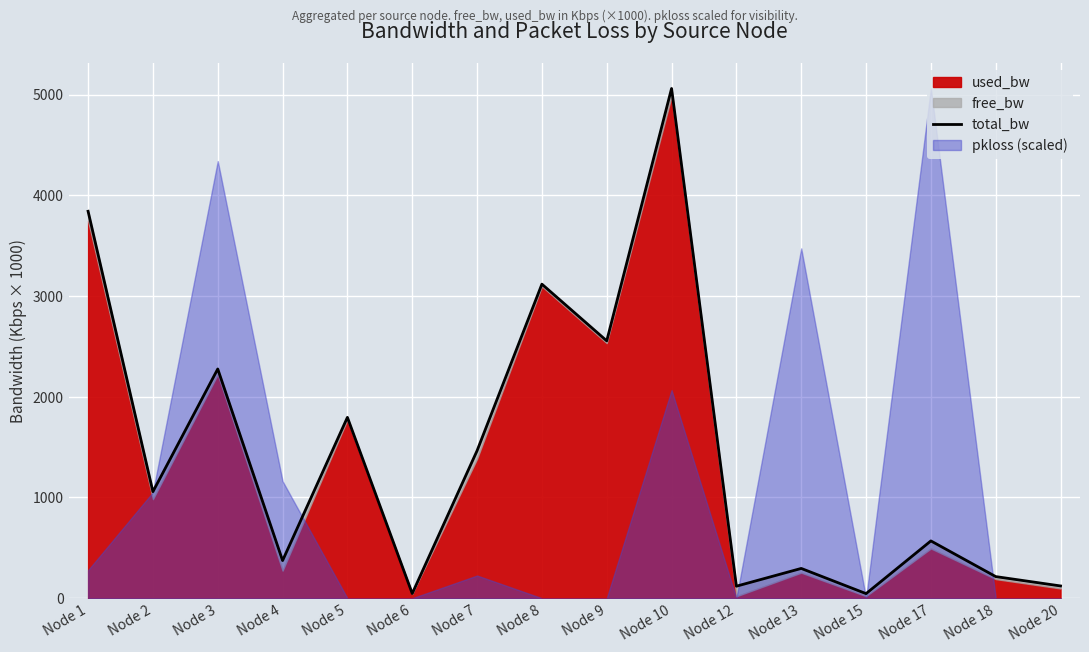

Where is the data nearest to the value 2552?

Node 9